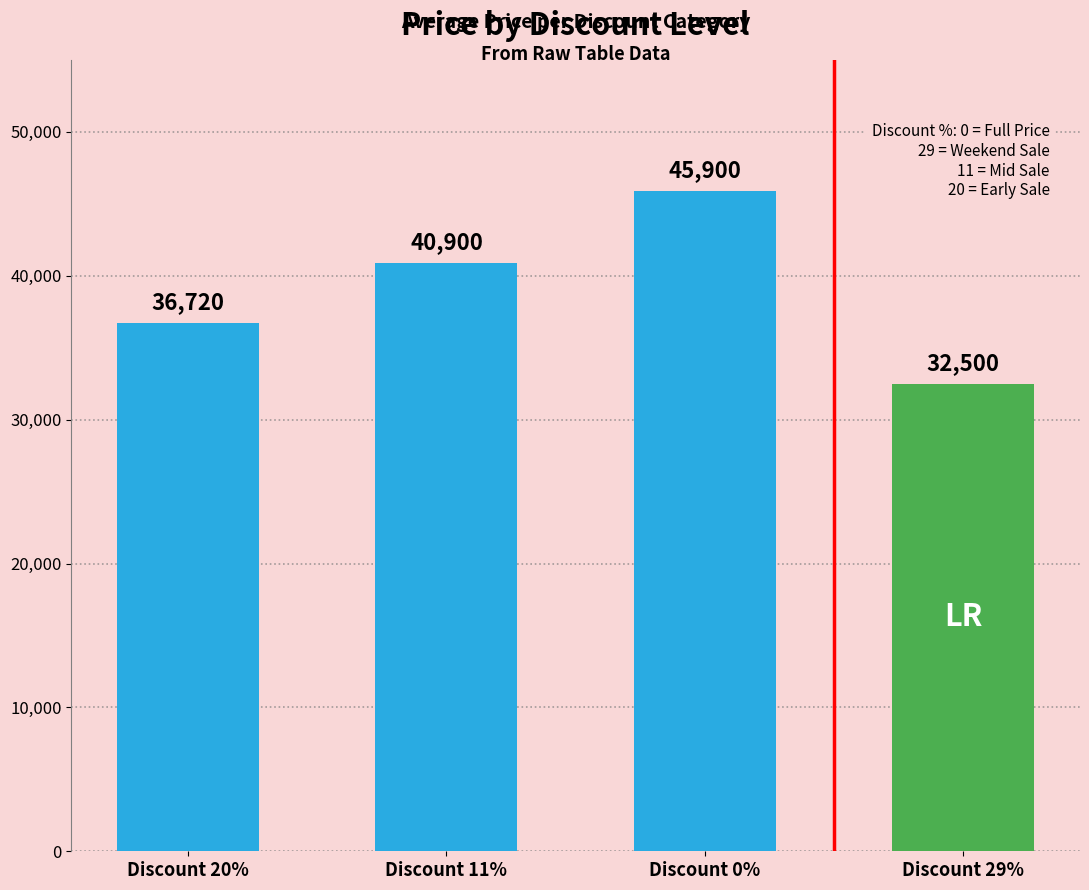

What is the sum of all values?

156020